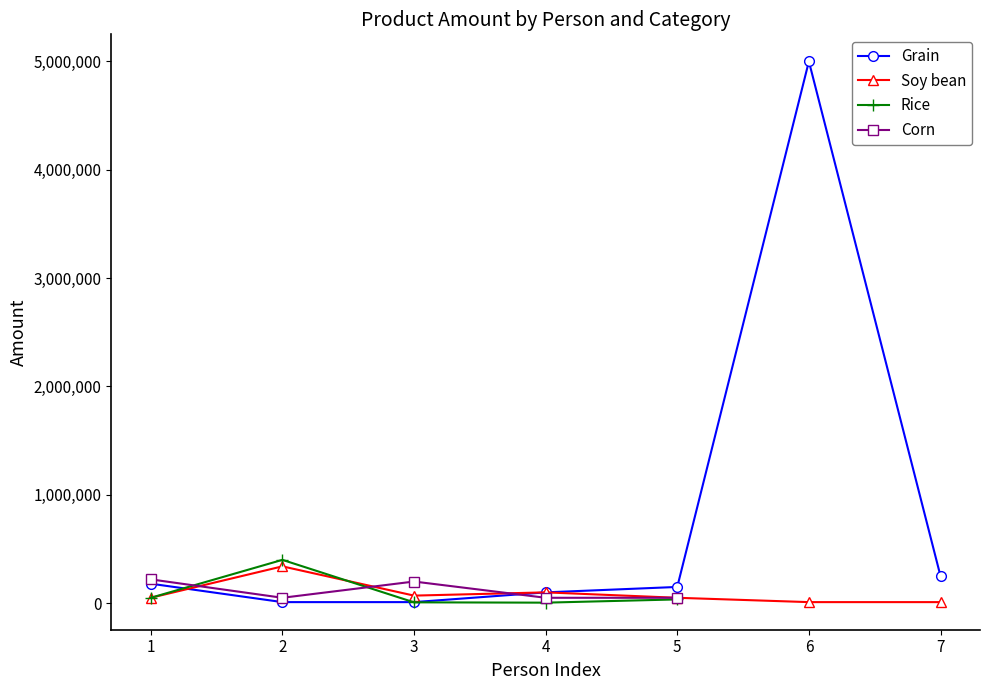

Does the chart display data point markers on the line(s)?

Yes